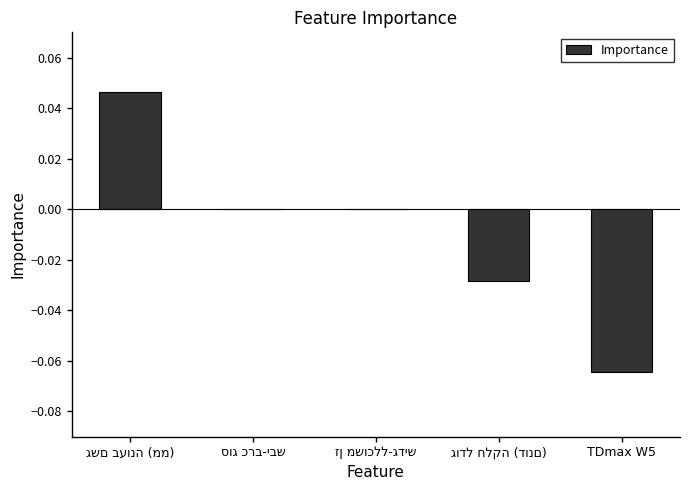

Reading left to right, transcribe all the data shown in this chart.

0.0	0.0	0.0	-0.0	-0.1